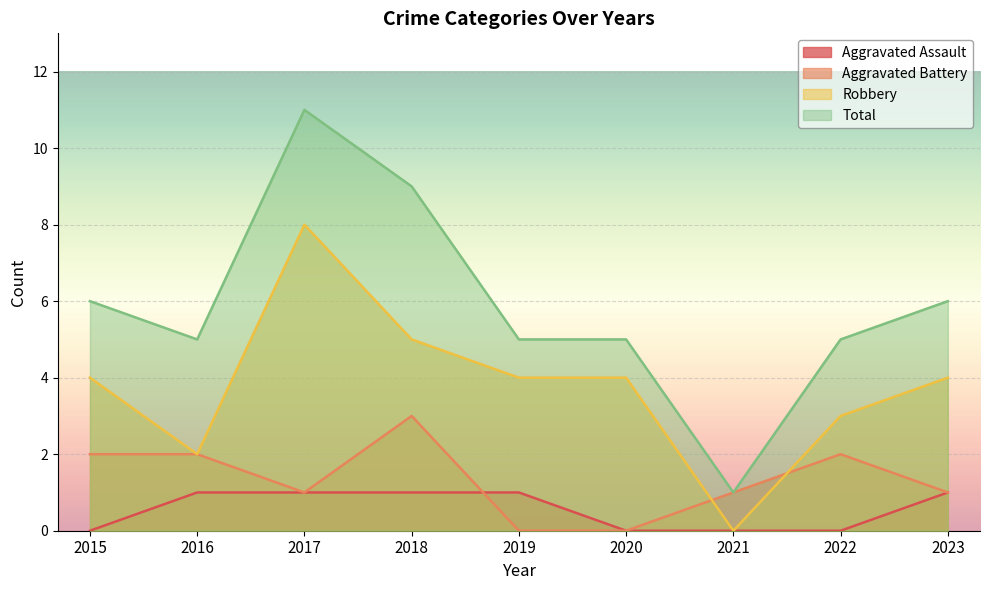

At which category is the sum across all series the highest?

2017